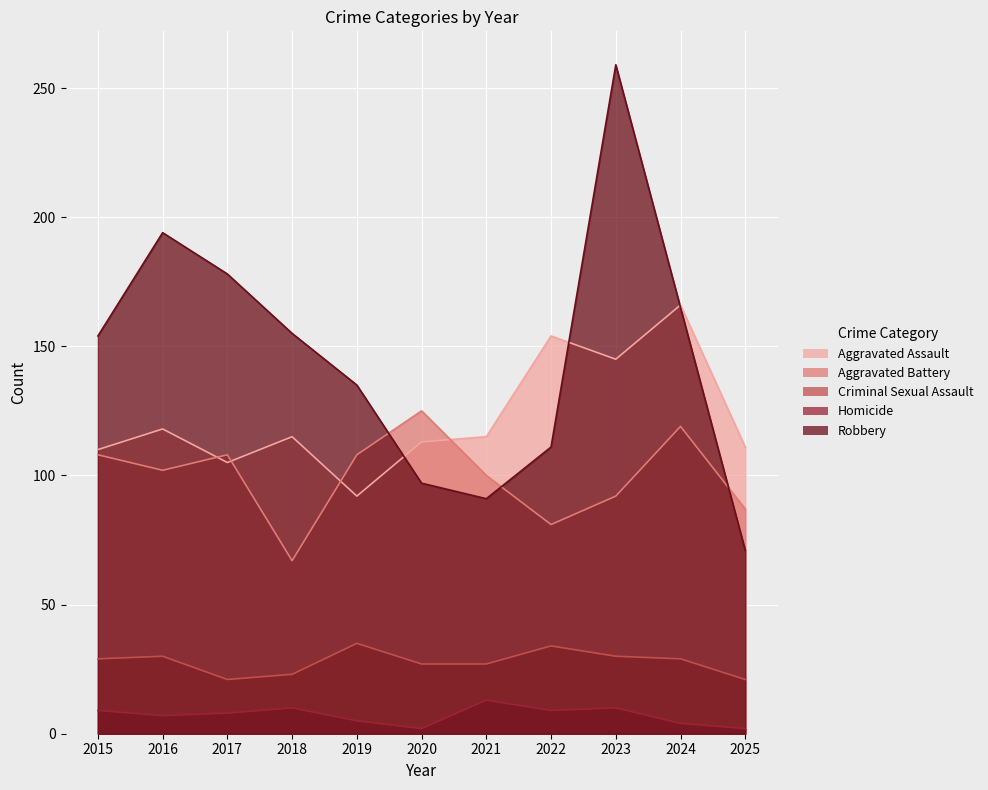

Reading right to left, extract all data points from this chart.

Aggravated Assault: 111	166	145	154	115	113	92	115	105	118	110
Aggravated Battery: 87	119	92	81	100	125	108	67	108	102	108
Criminal Sexual Assault: 21	29	30	34	27	27	35	23	21	30	29
Homicide: 2	4	10	9	13	2	5	10	8	7	9
Robbery: 71	165	259	111	91	97	135	155	178	194	154